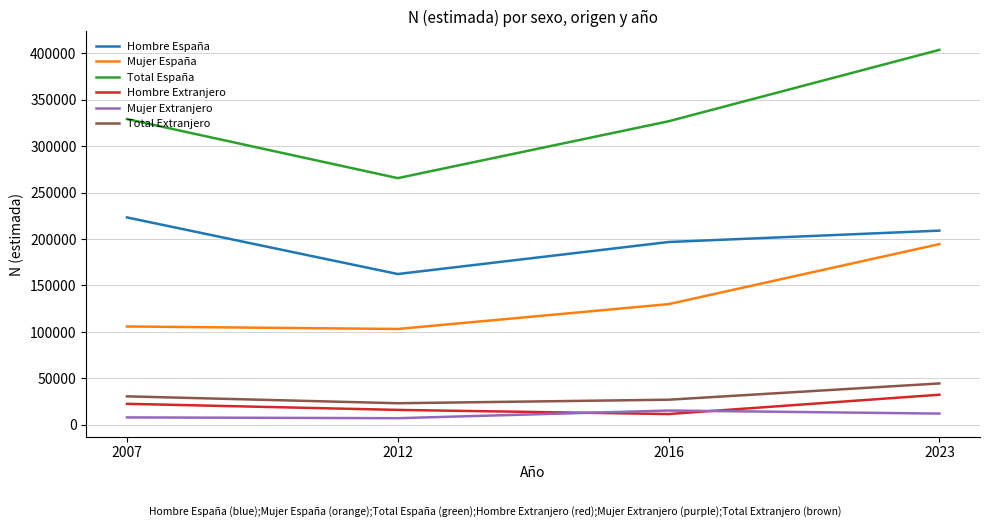

Where is Hombre España nearest to the value 192792?

2016